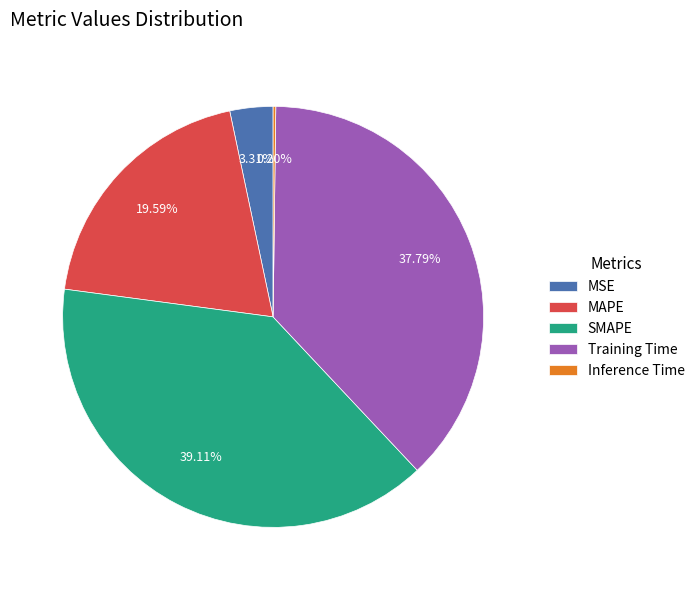

What is the largest slice in the pie chart?

SMAPE